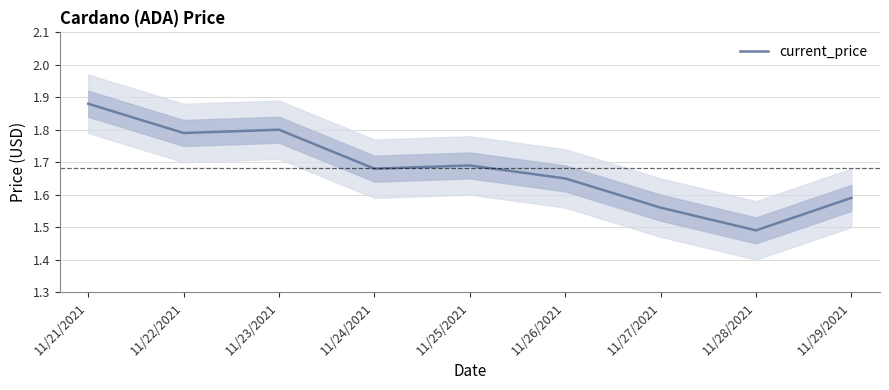

The value at 11/26/2021 is 2.6. True or false?

False